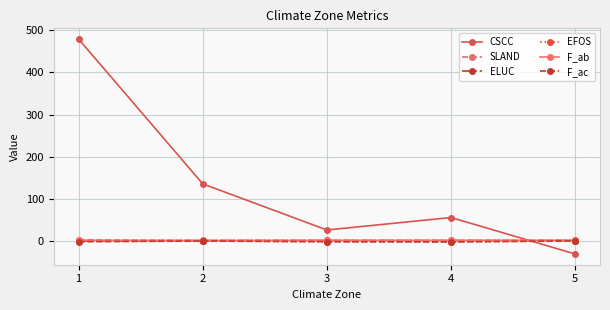

The SLAND series shows 0.6 at 5. True or false?

True